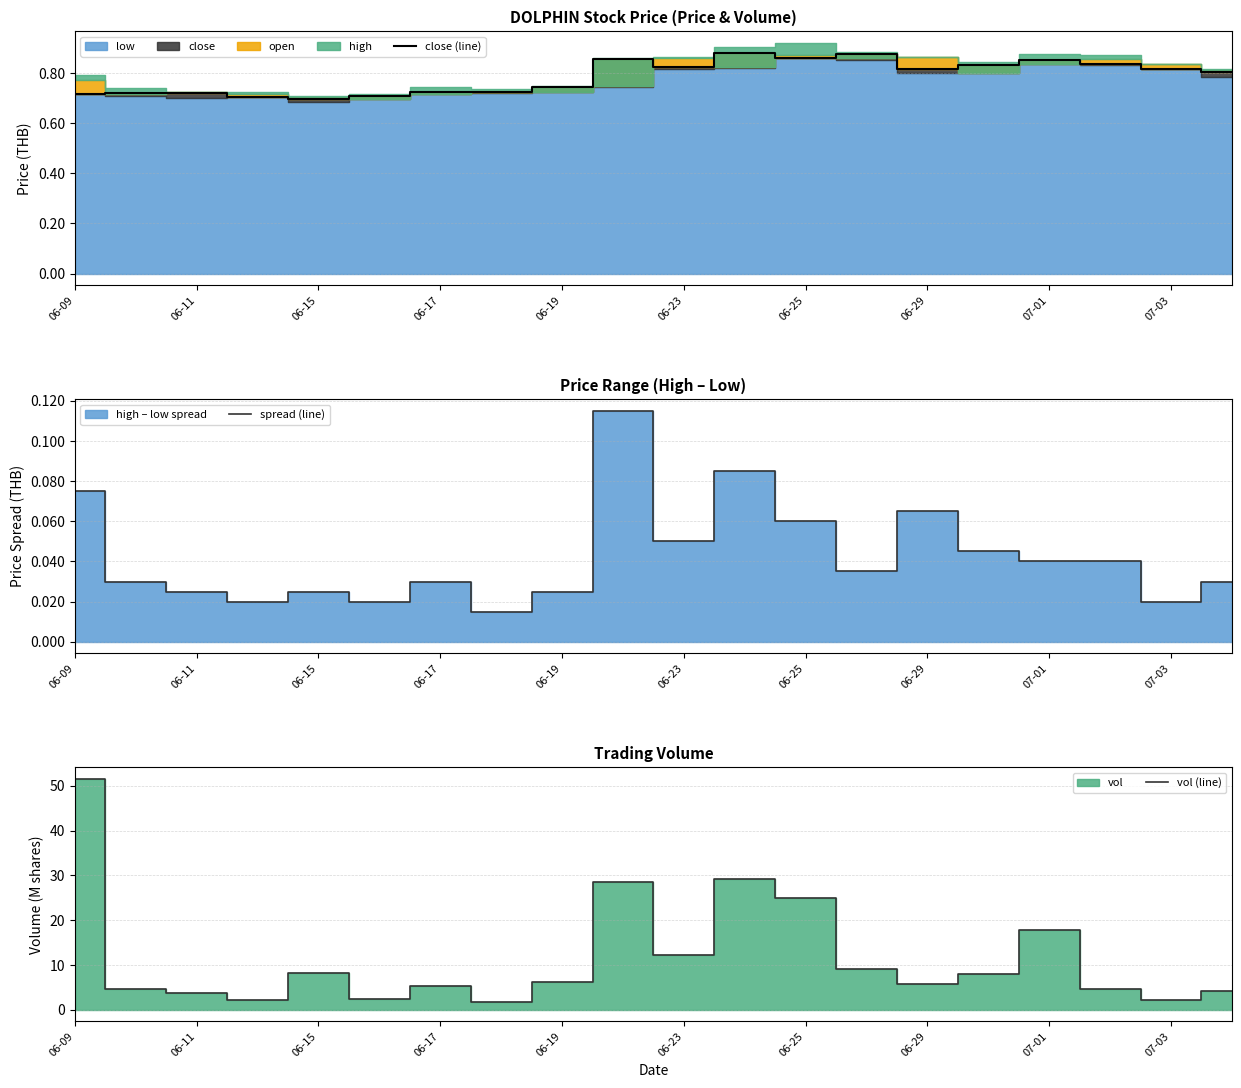

Is it true that close (line) equals 1.2 at 06-29?

False